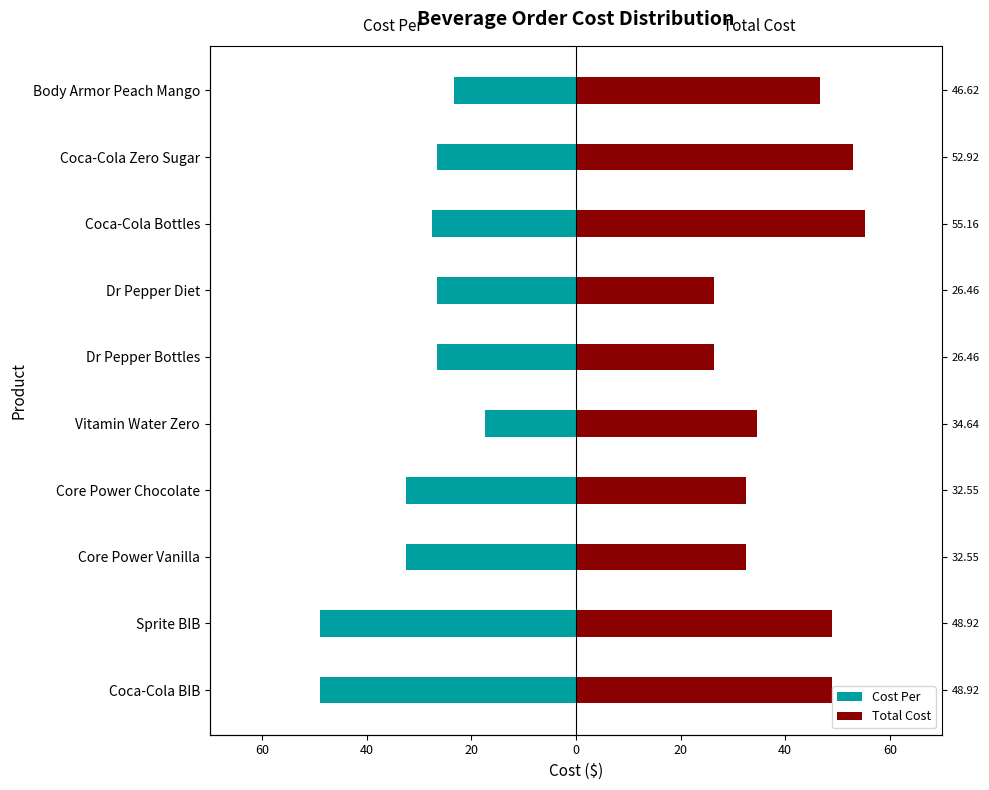

Is it true that Cost Per equals -32.5 at Core Power Chocolate?

True